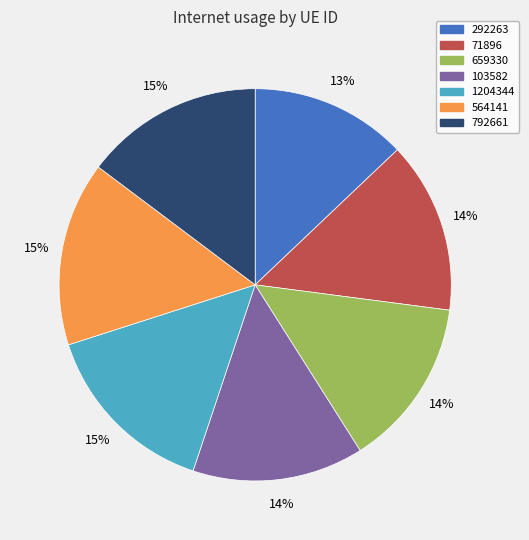

To the nearest percent, what portion does 564141 represent?

15%